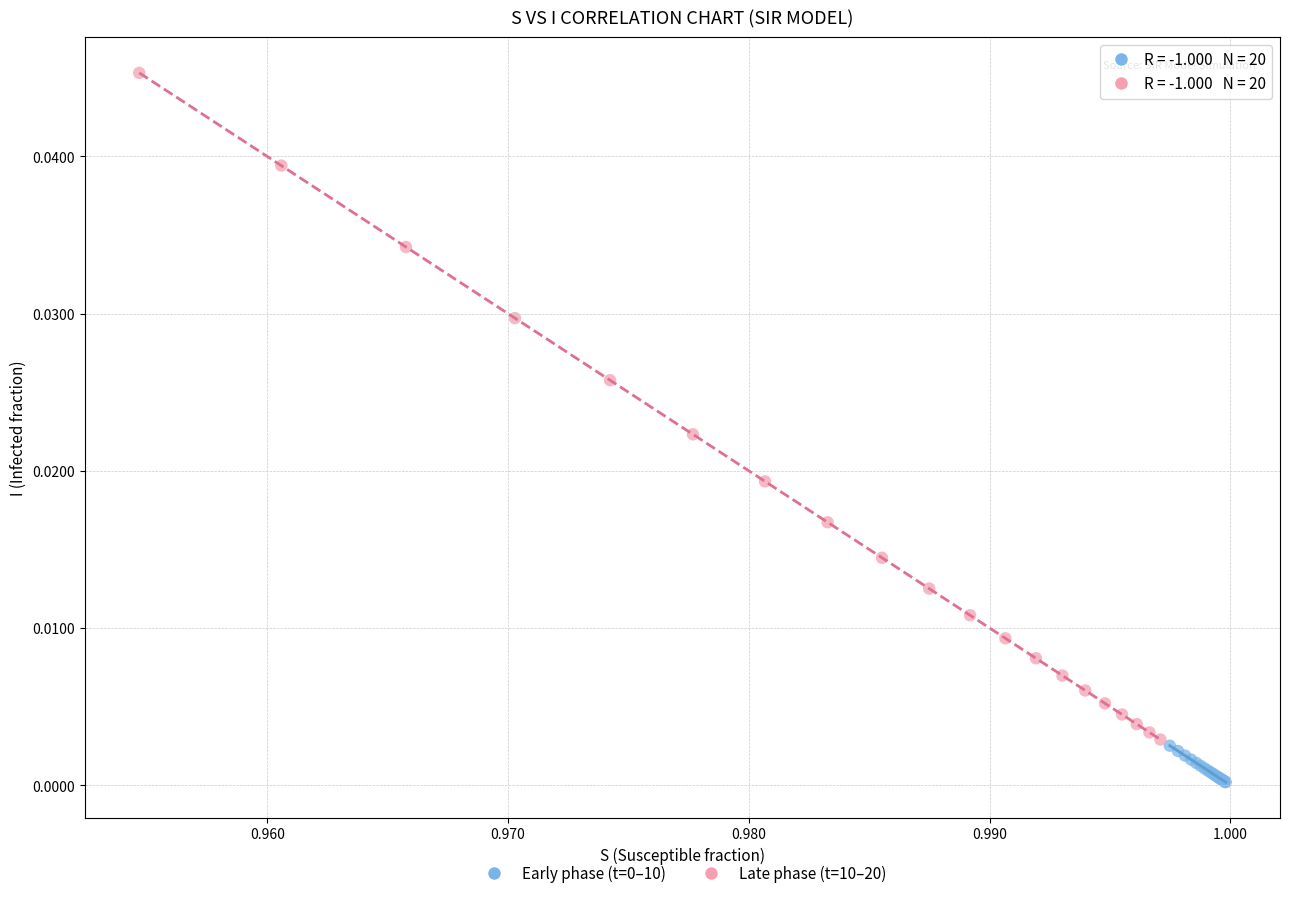

Which series has the largest Y range (max minus min)?

Late phase (t=10–20)